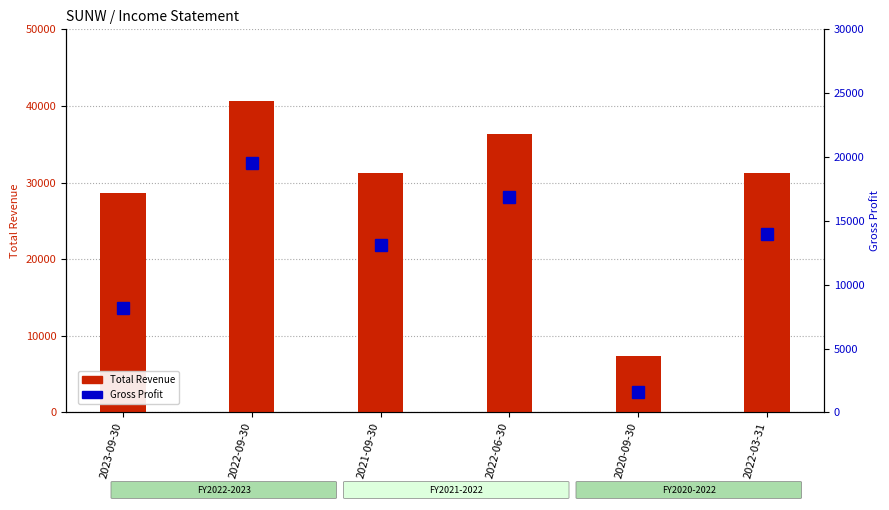

The Gross Profit series shows 19500 at 2022-09-30. True or false?

True